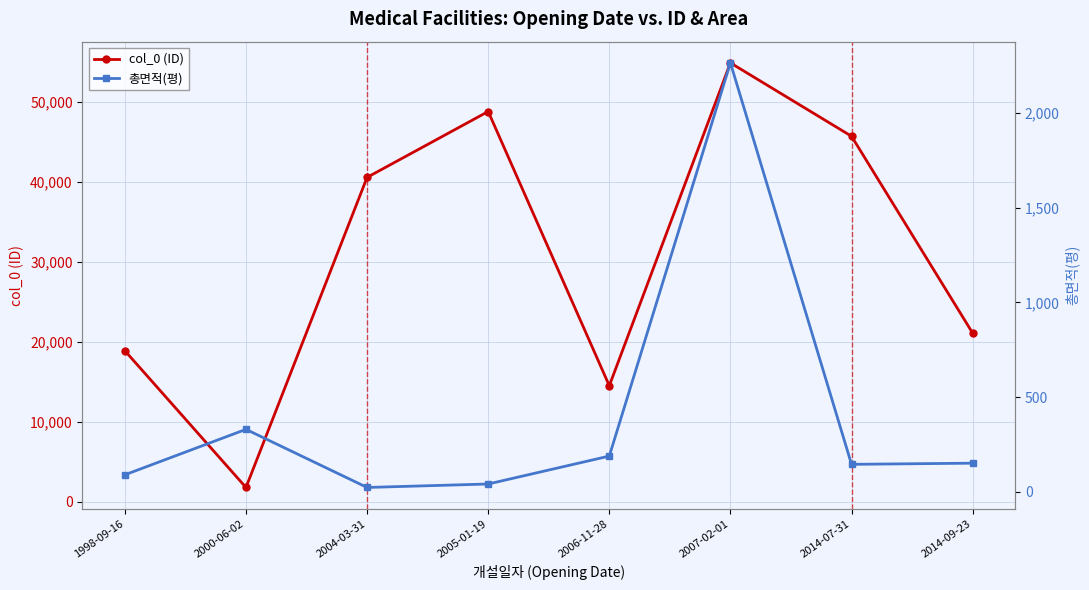

At which category is the sum across all series the highest?

2007-02-01